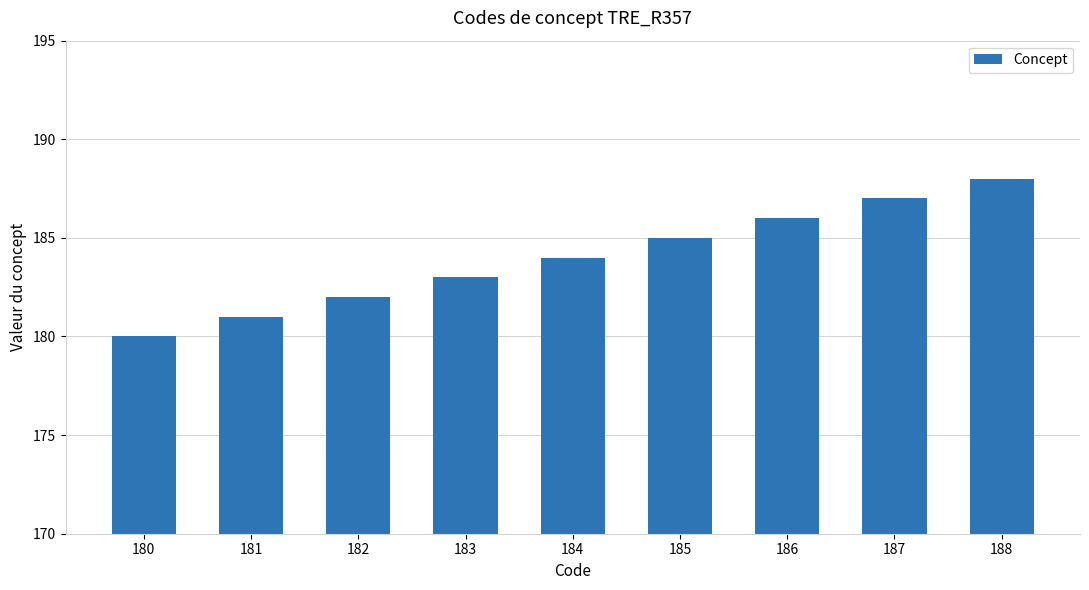

What is the difference between the second highest and second lowest values?

6